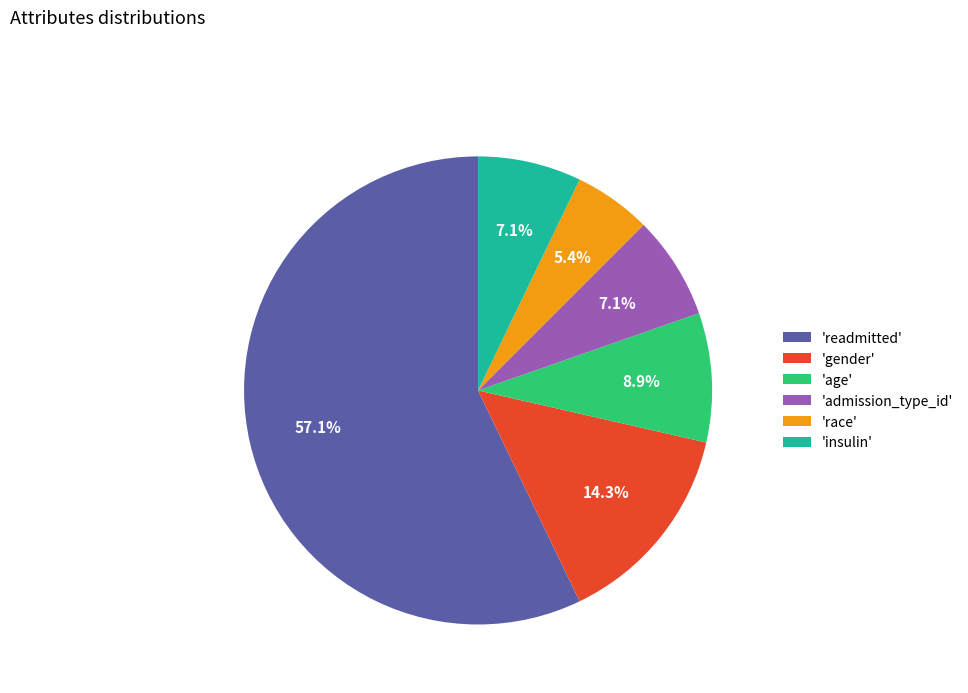

Does 'readmitted' account for over 50% of the chart?

Yes